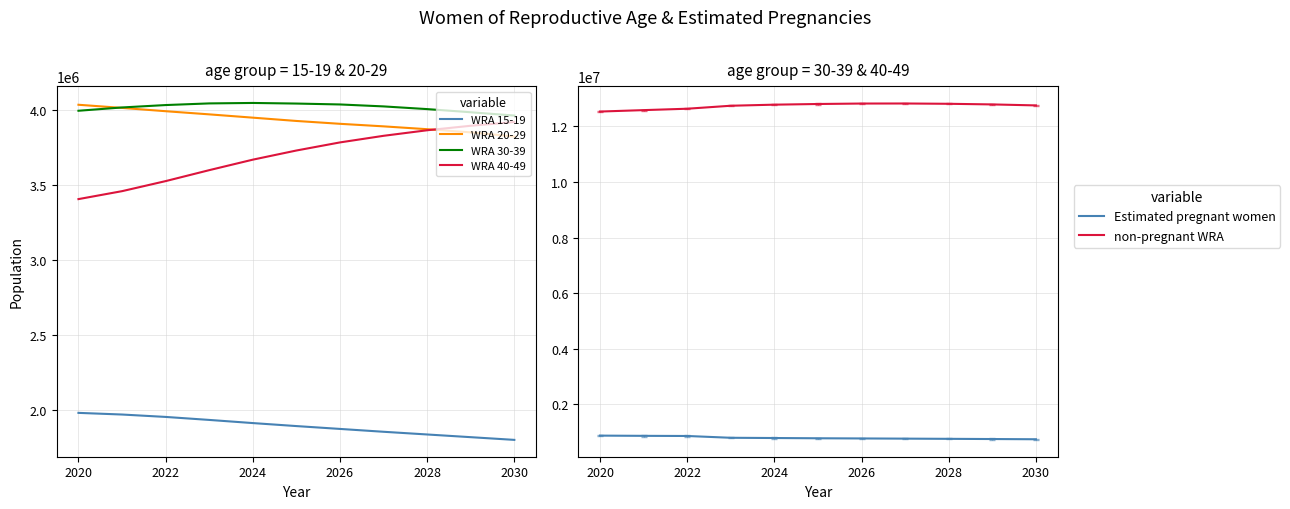

Is the value of WRA 20-29 at 2022 greater than the value of WRA 40-49 at 2030?

Yes